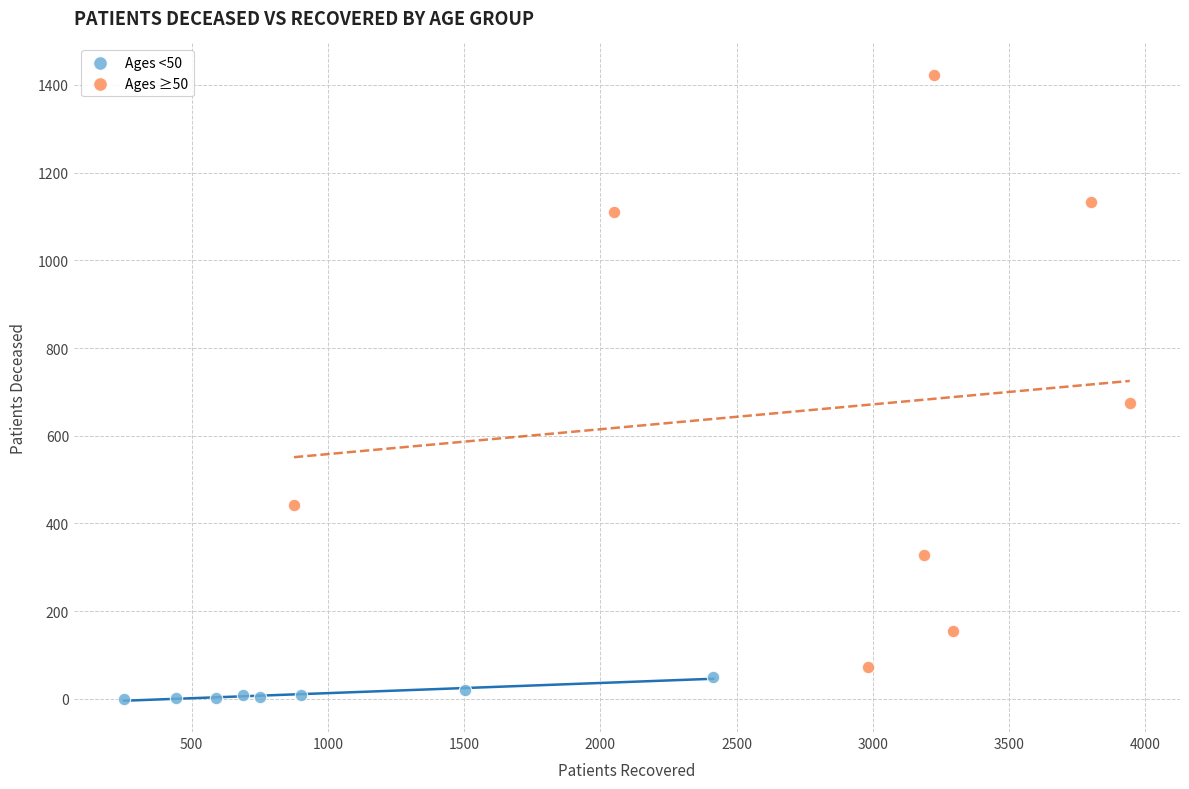

Which series contains the highest Y value?

Ages ≥50